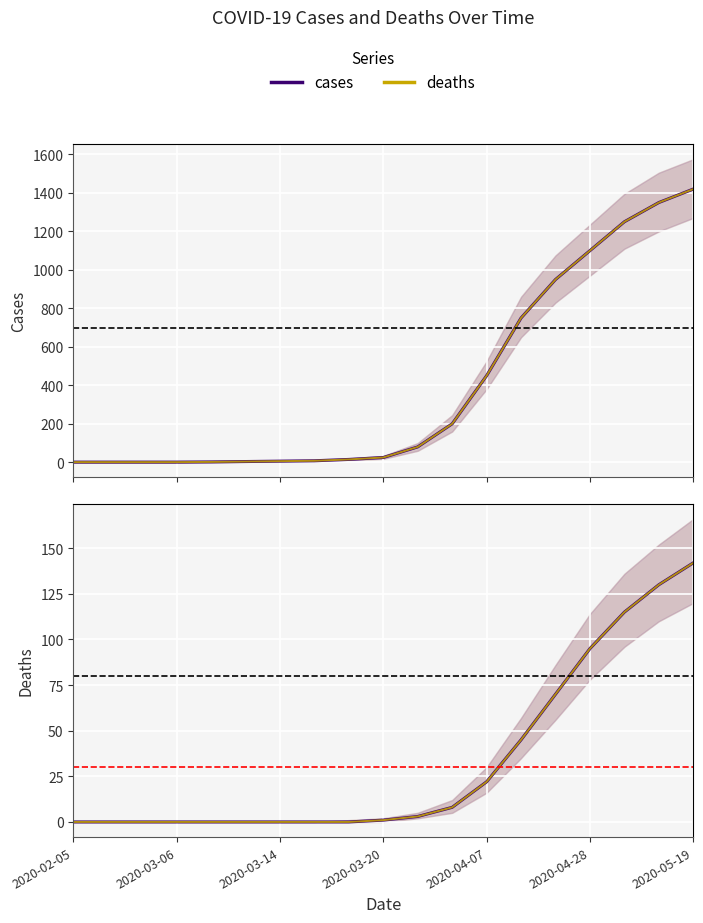

Reading right to left, list all the values displayed in this chart.

cases: 1420	1350	1250	1100	950	750	450	200	80	25	15	8	6	4	2	1	1	1	1
cases (m2): 1420	1350	1250	1100	950	750	450	200	80	25	15	8	6	4	2	1	1	1	1
deaths: 142	130	115	95	70	45	22	8	3	1	0	0	0	0	0	0	0	0	0
deaths (m2): 142	130	115	95	70	45	22	8	3	1	0	0	0	0	0	0	0	0	0